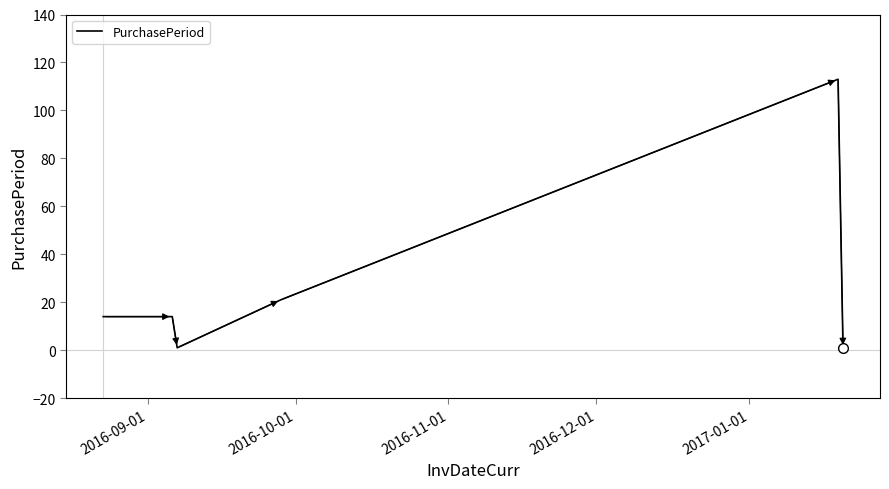

What is the difference between the second highest and second lowest values?

20